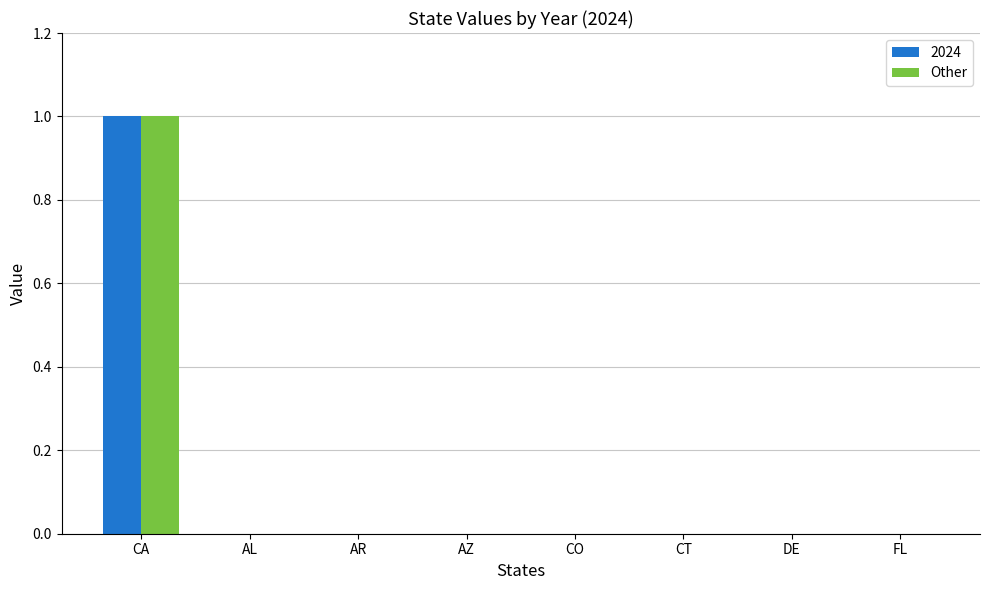

The 2024 series shows 0 at CT. True or false?

True